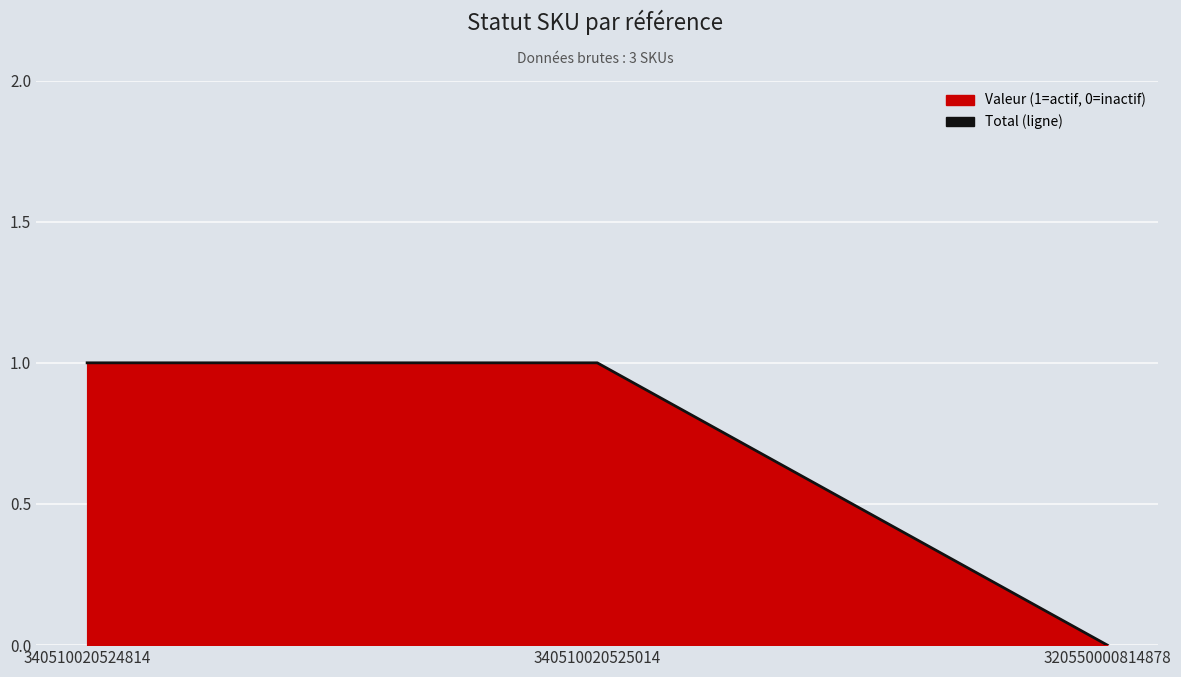

Which label corresponds to the largest value in the chart?

340510020524814